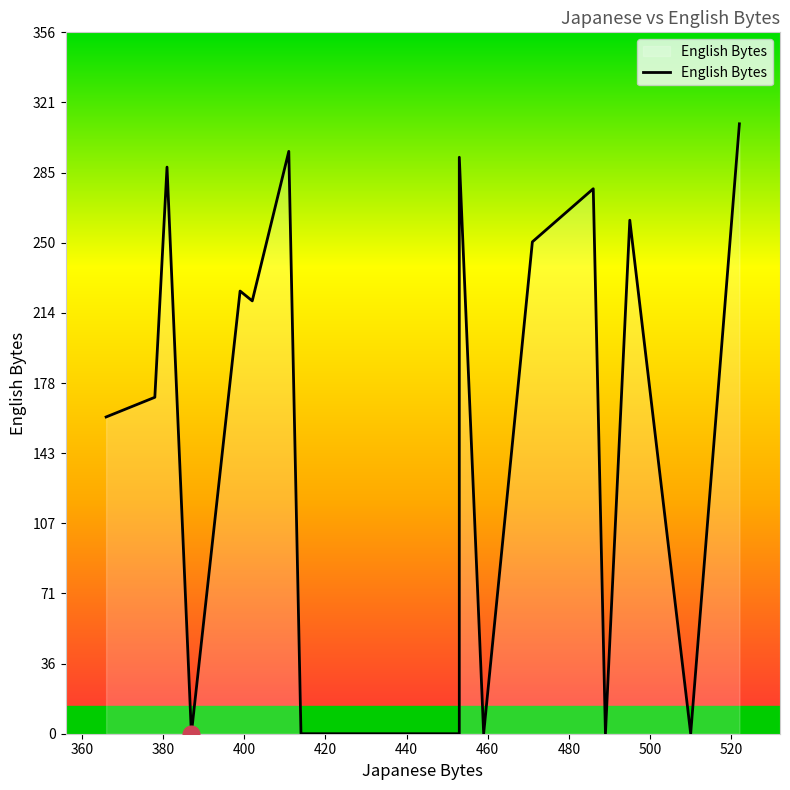

How many lines are shown in the chart?

1